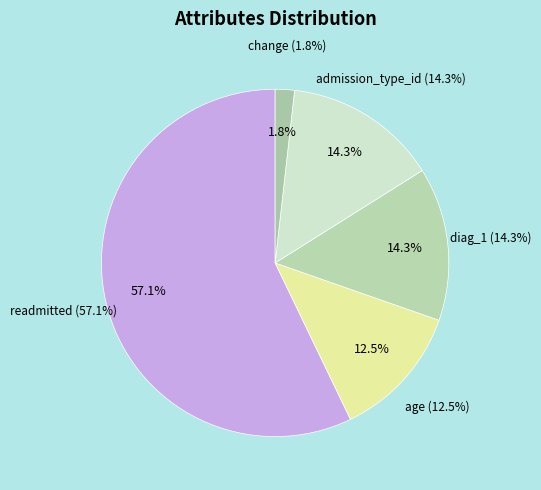

To the nearest percent, what is the combined percentage of age and diag_1?

27%